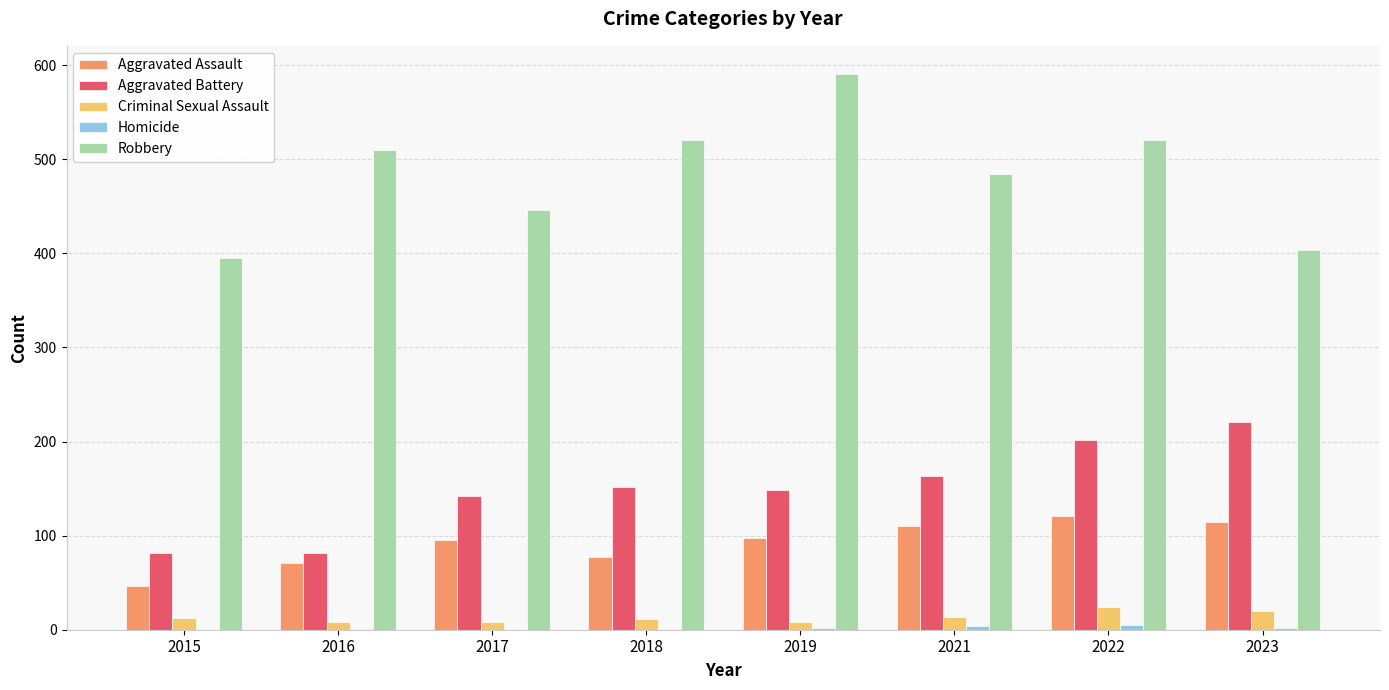

Is the value of Criminal Sexual Assault at 2018 greater than the value of Aggravated Assault at 2023?

No